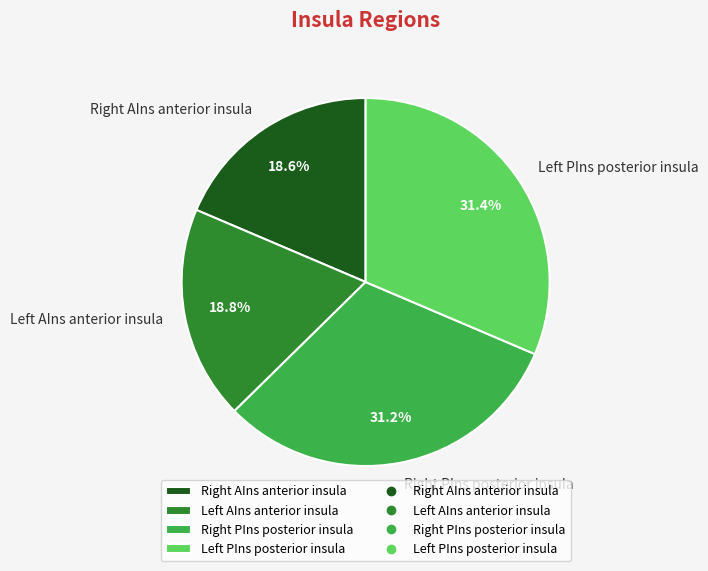

Is there any slice that represents more than half of the pie?

No